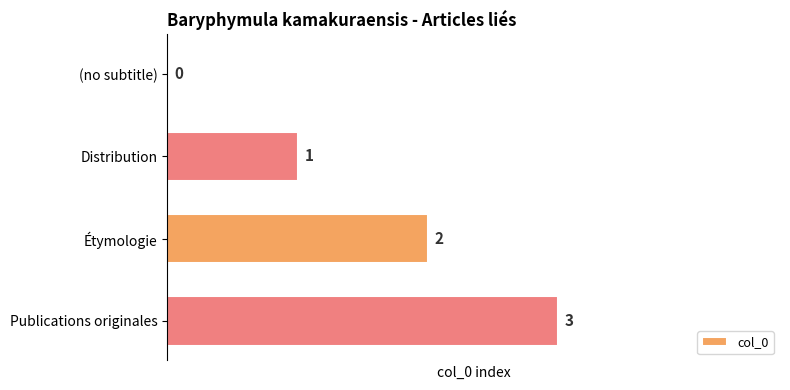

What is the sum of all values?

6